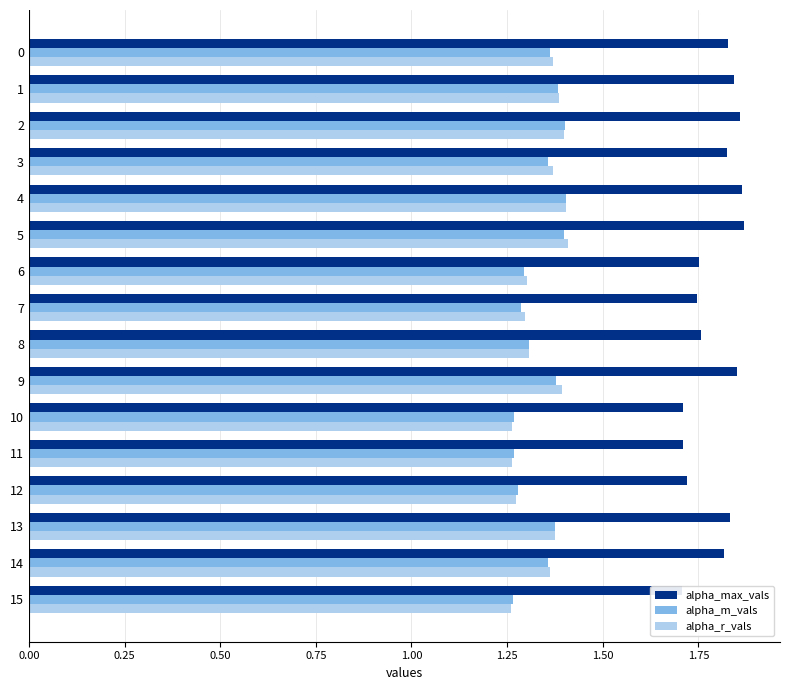

What is the average value of the alpha_m_vals series?

1.3